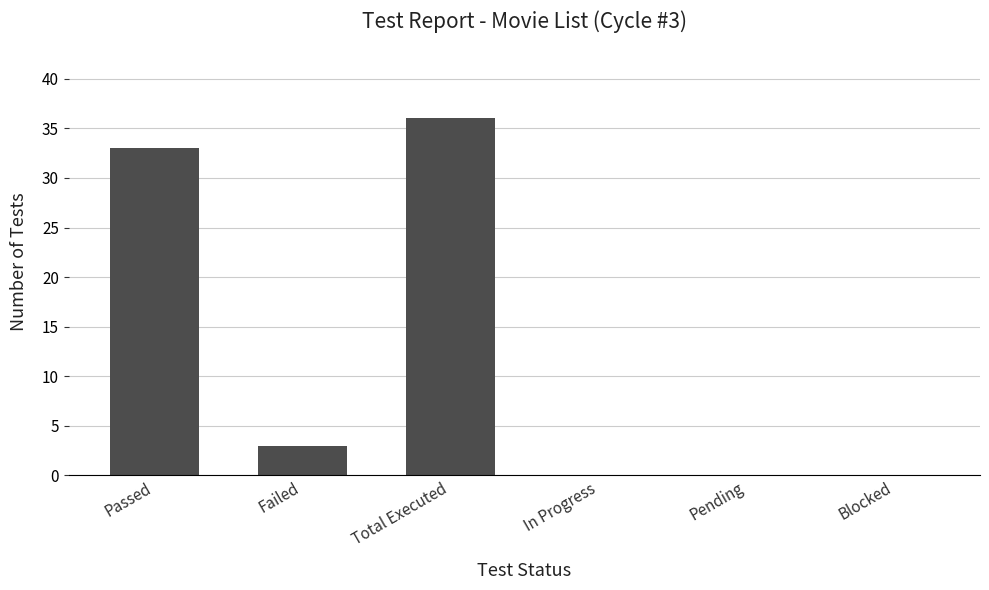

How many series are shown in this chart?

1